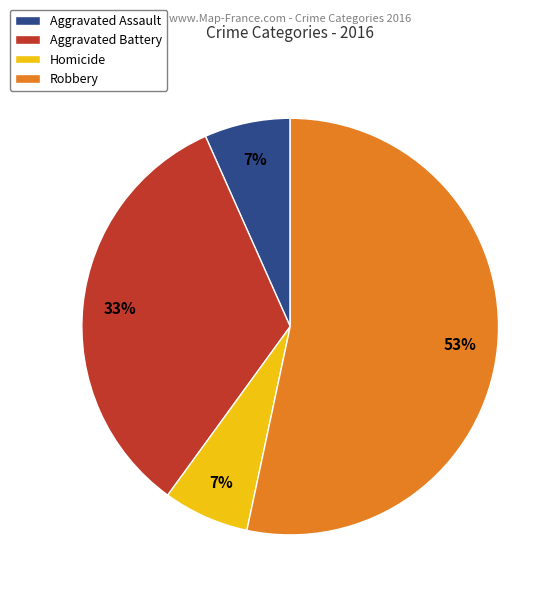

Which has a higher value, Aggravated Assault or Aggravated Battery?

Aggravated Battery